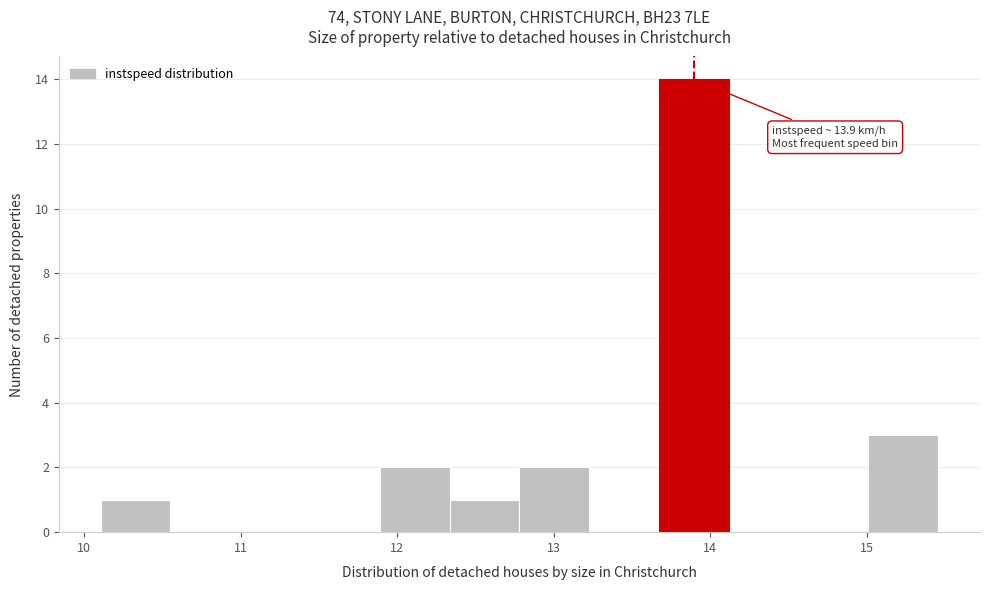

Which range on the x-axis has the tallest bar?

13.7 to 14.1